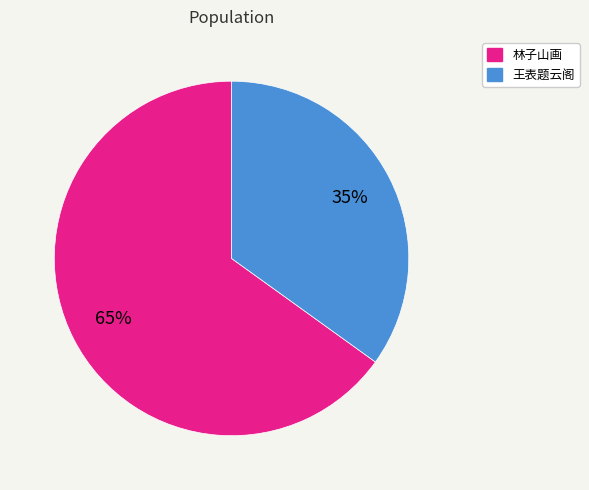

Is there a majority slice in this chart?

Yes